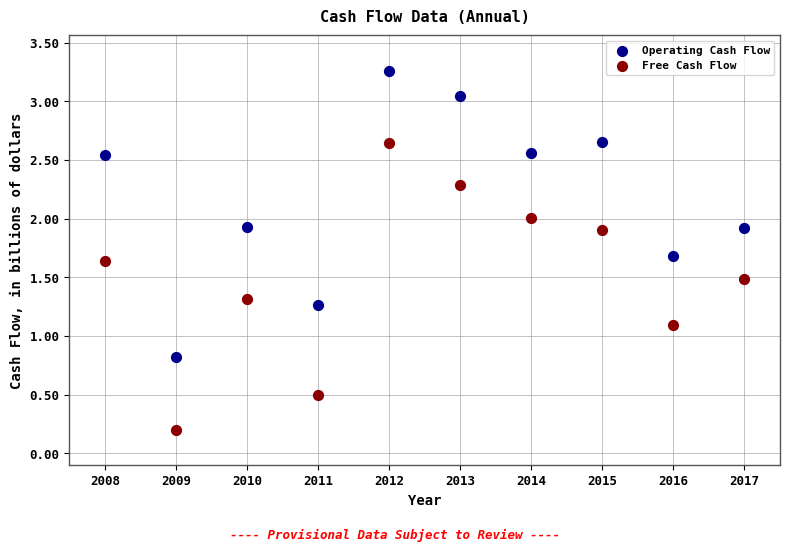

Which series reaches the maximum Y coordinate?

Operating Cash Flow